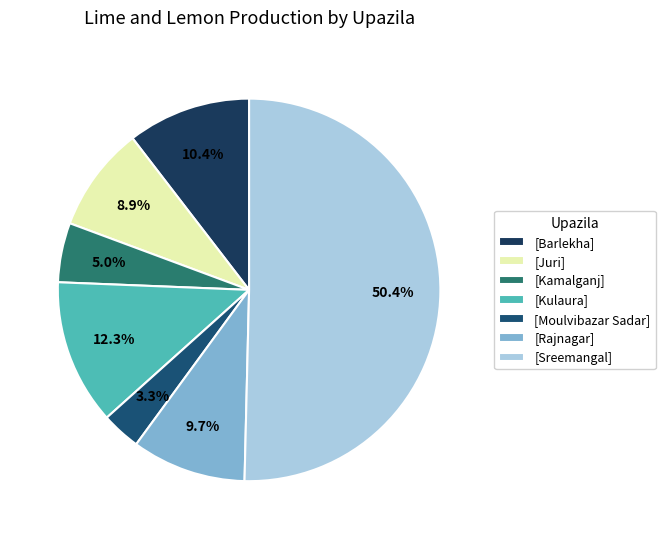

Count the number of slices in the pie.

7